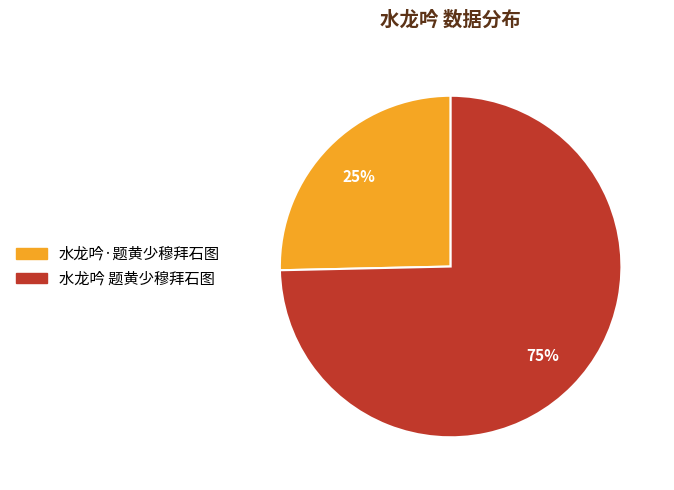

To the nearest percent, what is the average slice percentage?

50%